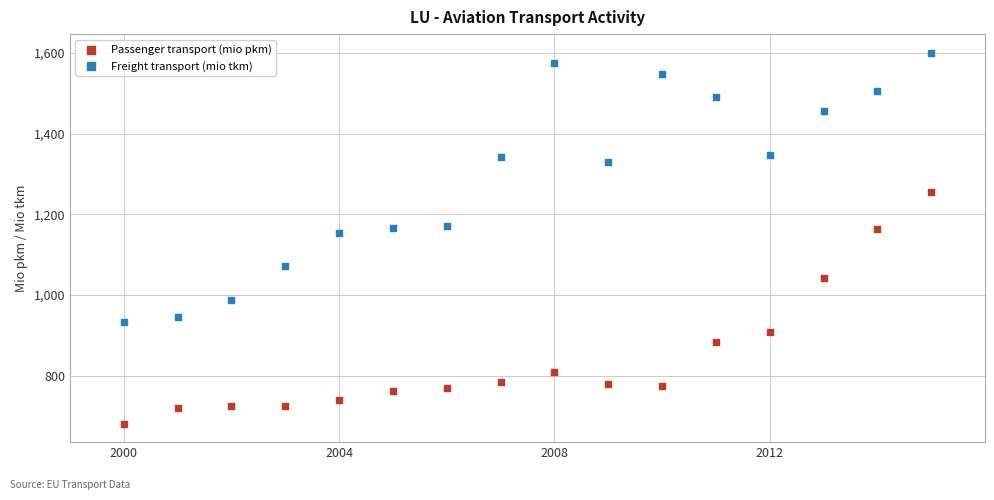

Which series has the largest Y range (max minus min)?

Freight transport (mio tkm)